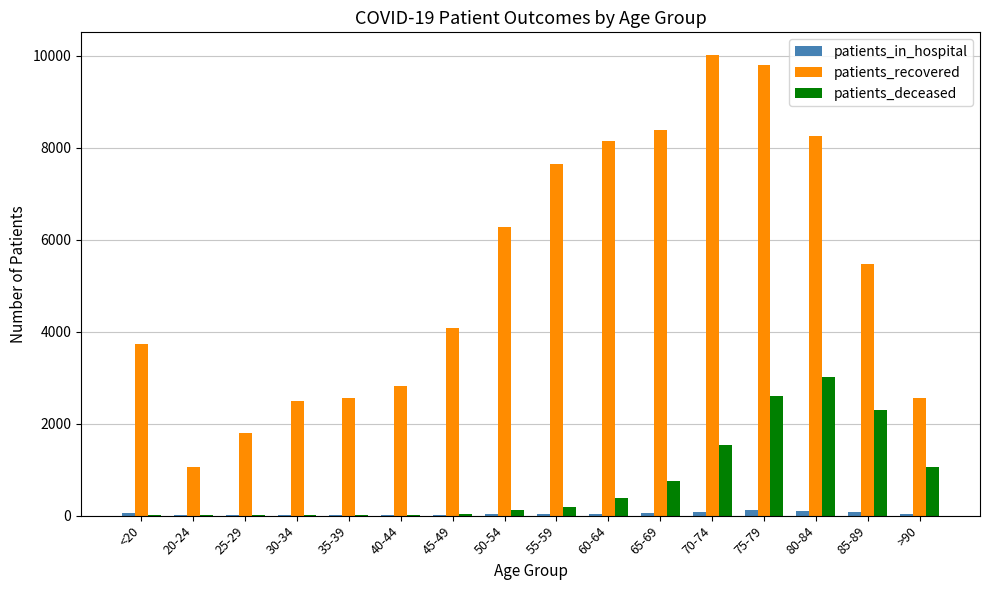

What is the sum of the patients_deceased values at 50-54 and 85-89?

2401